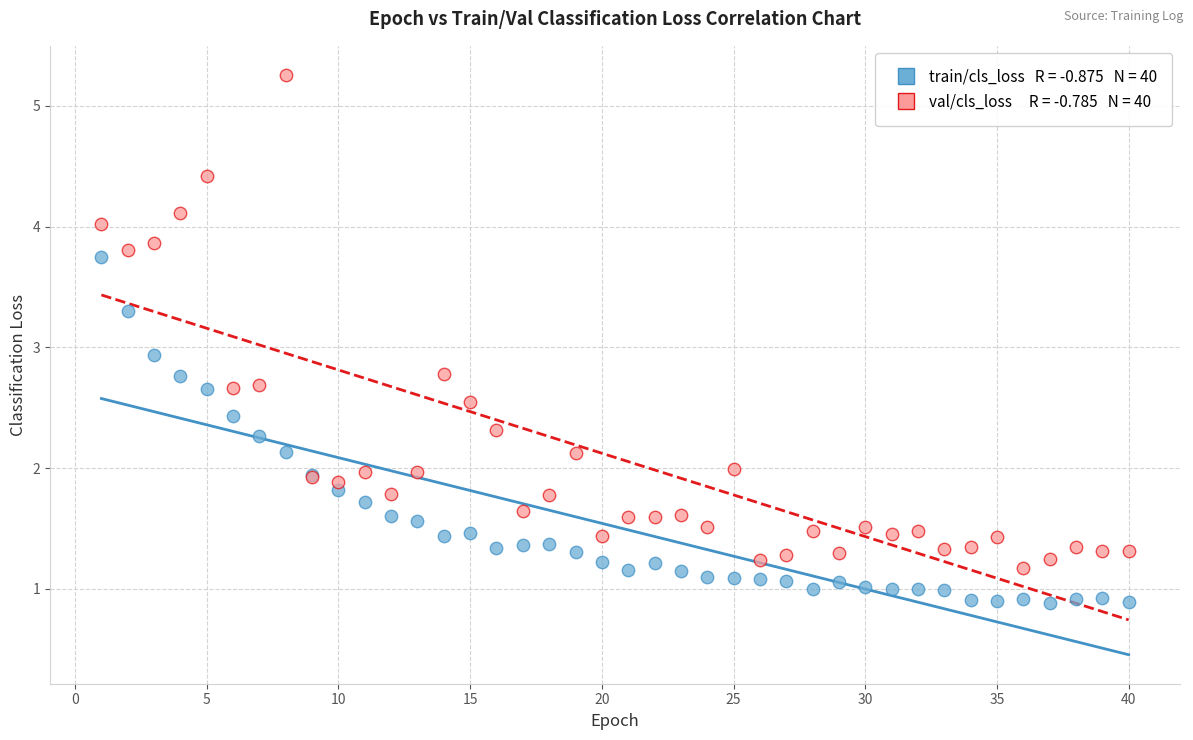

Across all series, what Y value is closest to 3?

2.9